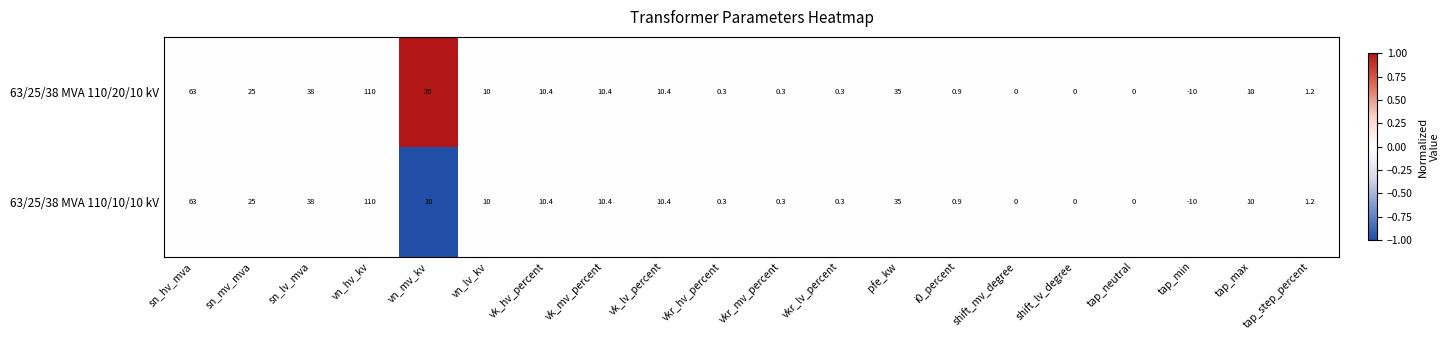

What is the lowest value of the 63/25/38 MVA 110/10/10 kV series?

-10.0